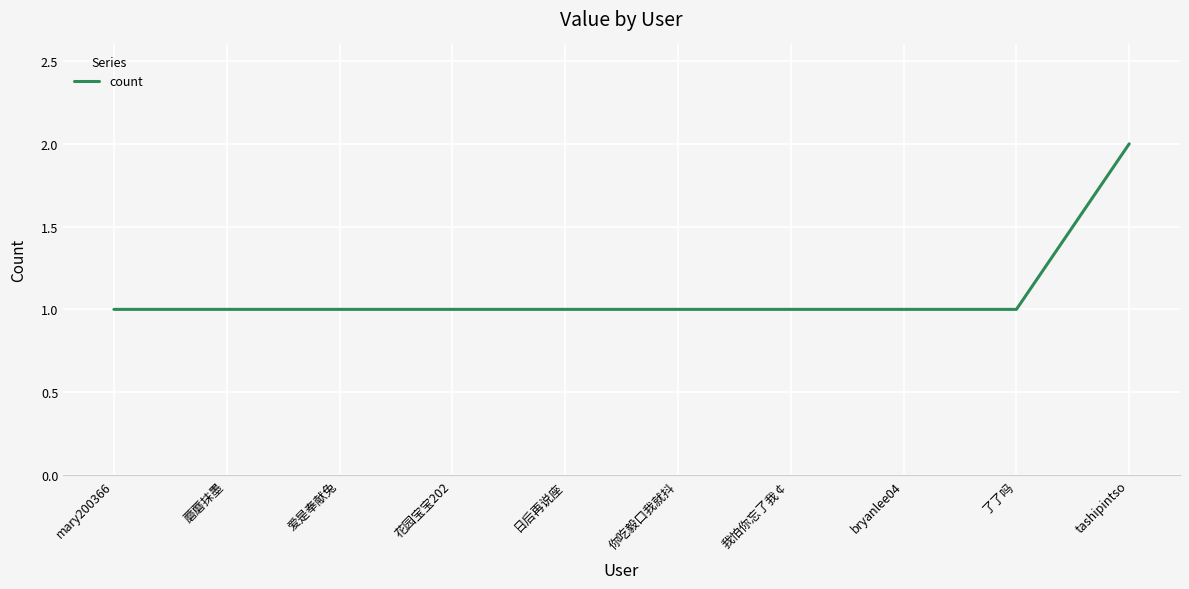

What is the ratio of the value at tashipintso to the value at 日后再说座?

2.0